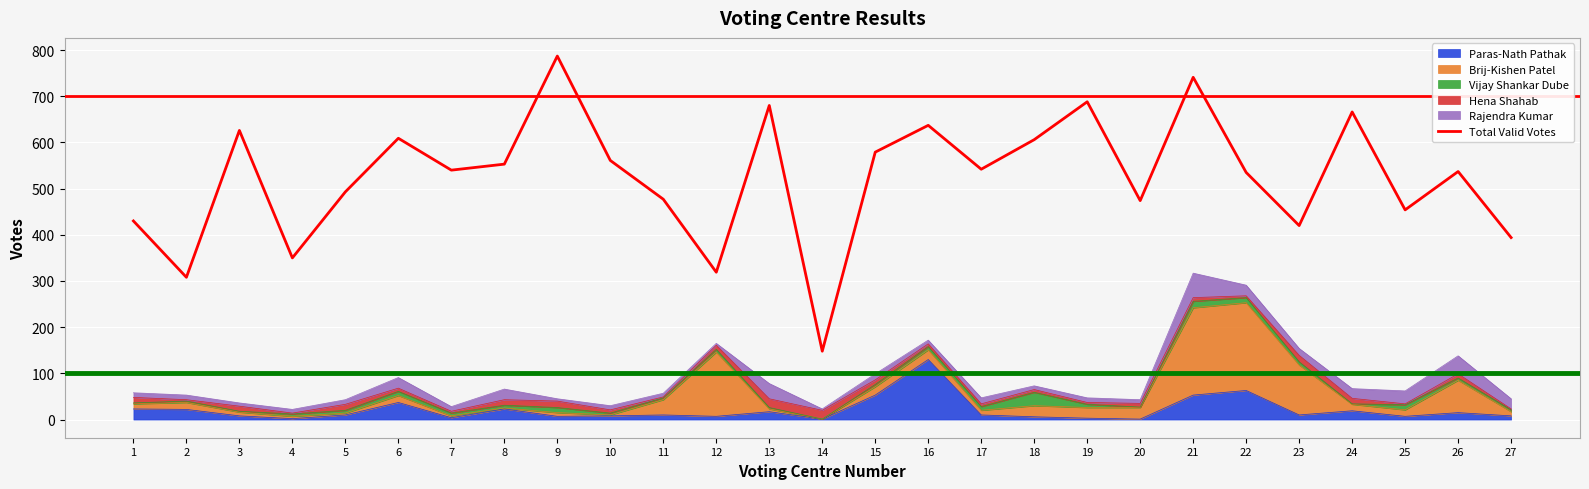

What is the minimum value shown in the chart?

148